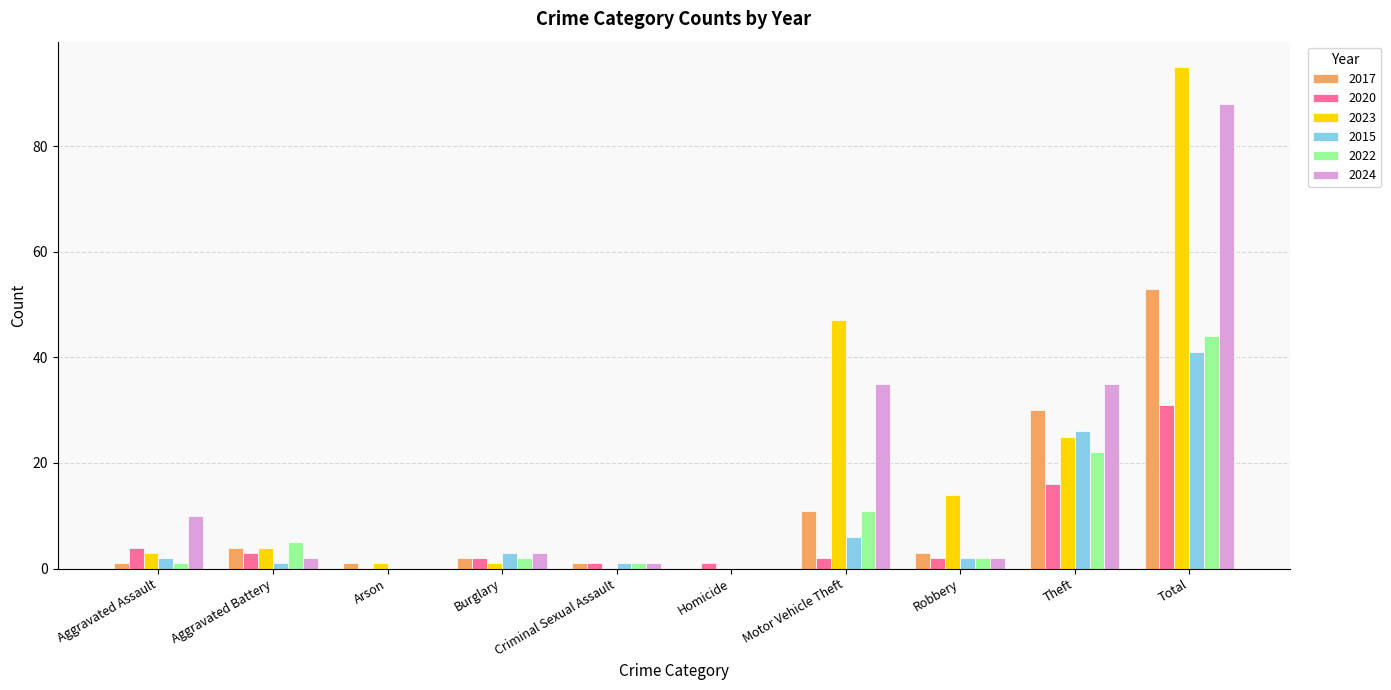

Which series changed the most between Aggravated Battery and Total?

2023